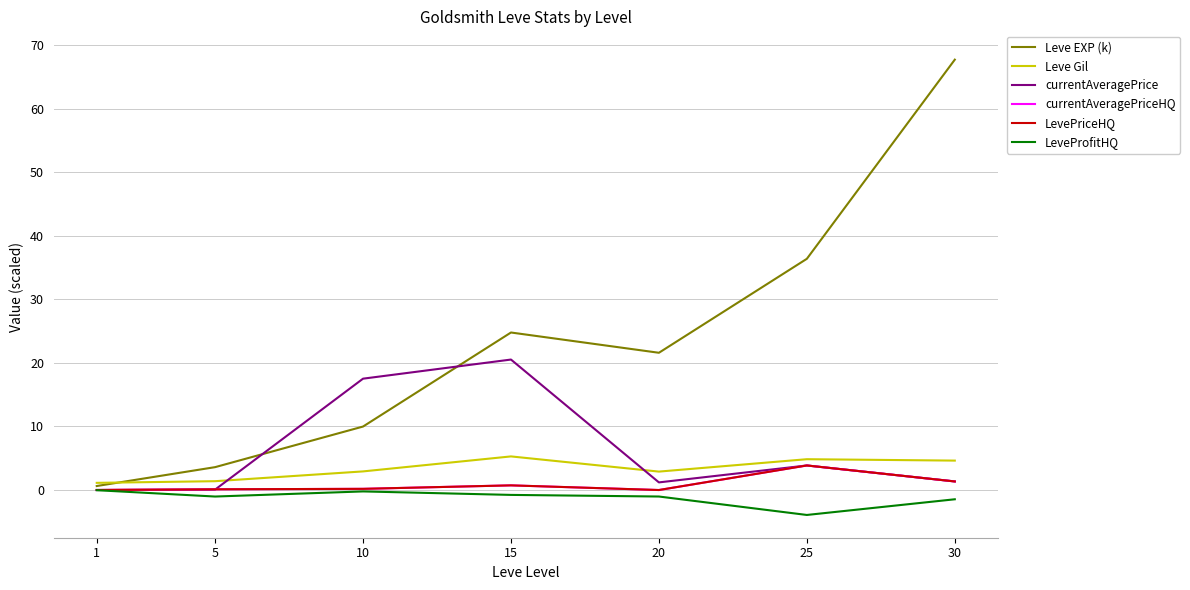

How many lines are shown in the chart?

6